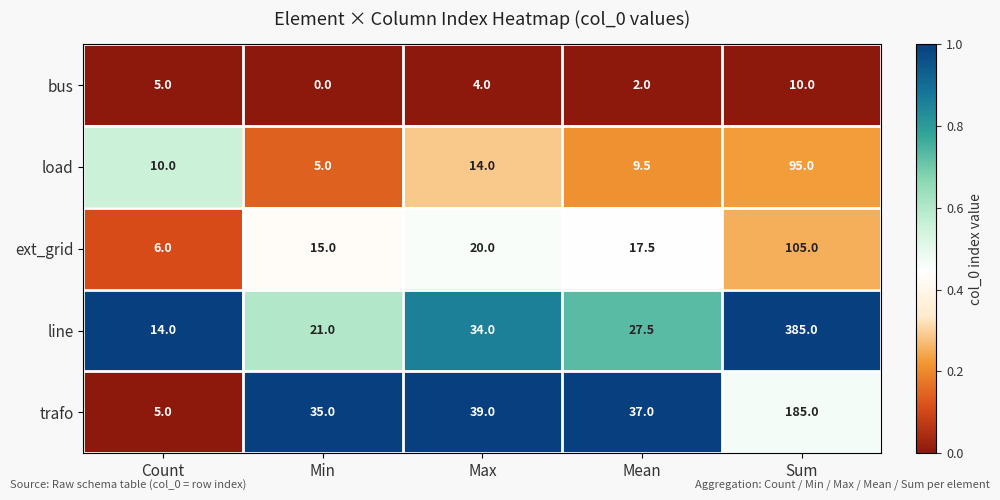

Reading left to right, list all the values displayed in this chart.

bus: Count=5.0	Min=0.0	Max=4.0	Mean=2.0	Sum=10.0
load: Count=10.0	Min=5.0	Max=14.0	Mean=9.5	Sum=95.0
ext_grid: Count=6.0	Min=15.0	Max=20.0	Mean=17.5	Sum=105.0
line: Count=14.0	Min=21.0	Max=34.0	Mean=27.5	Sum=385.0
trafo: Count=5.0	Min=35.0	Max=39.0	Mean=37.0	Sum=185.0